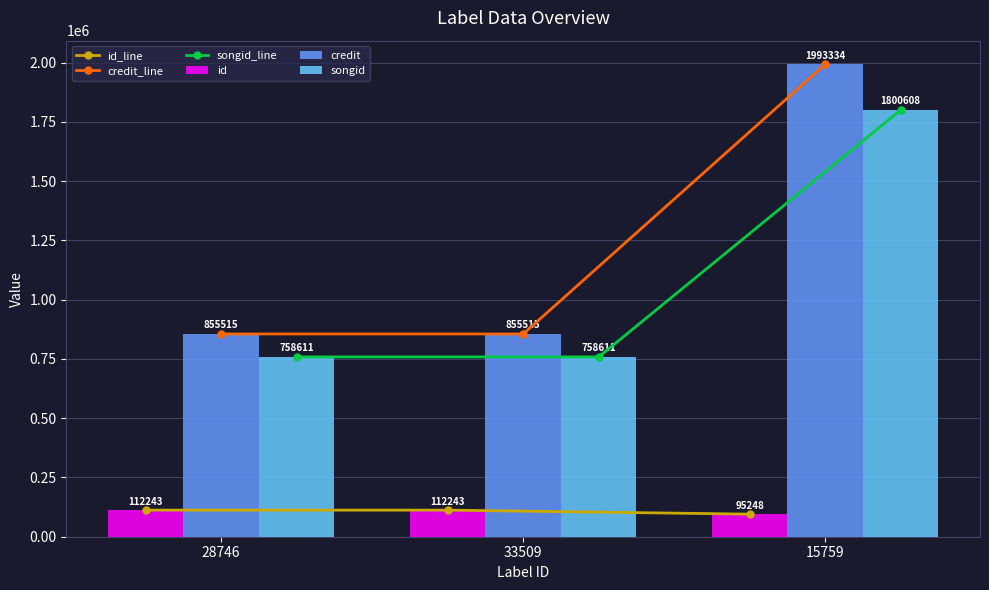

What is the average value of the id series?

106578